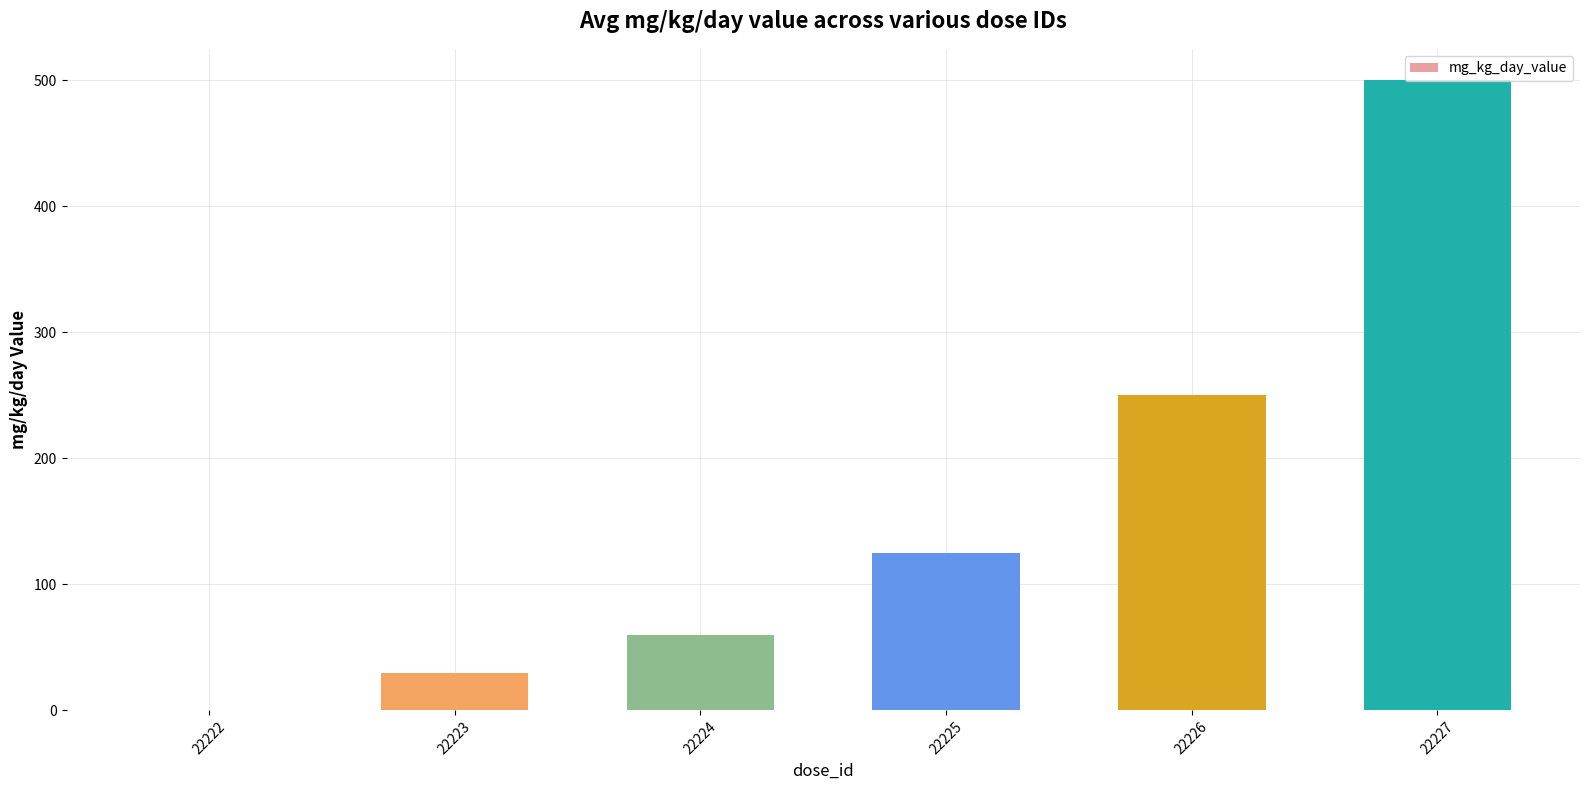

Reading left to right, list all the values displayed in this chart.

0	30	60	125	250	500